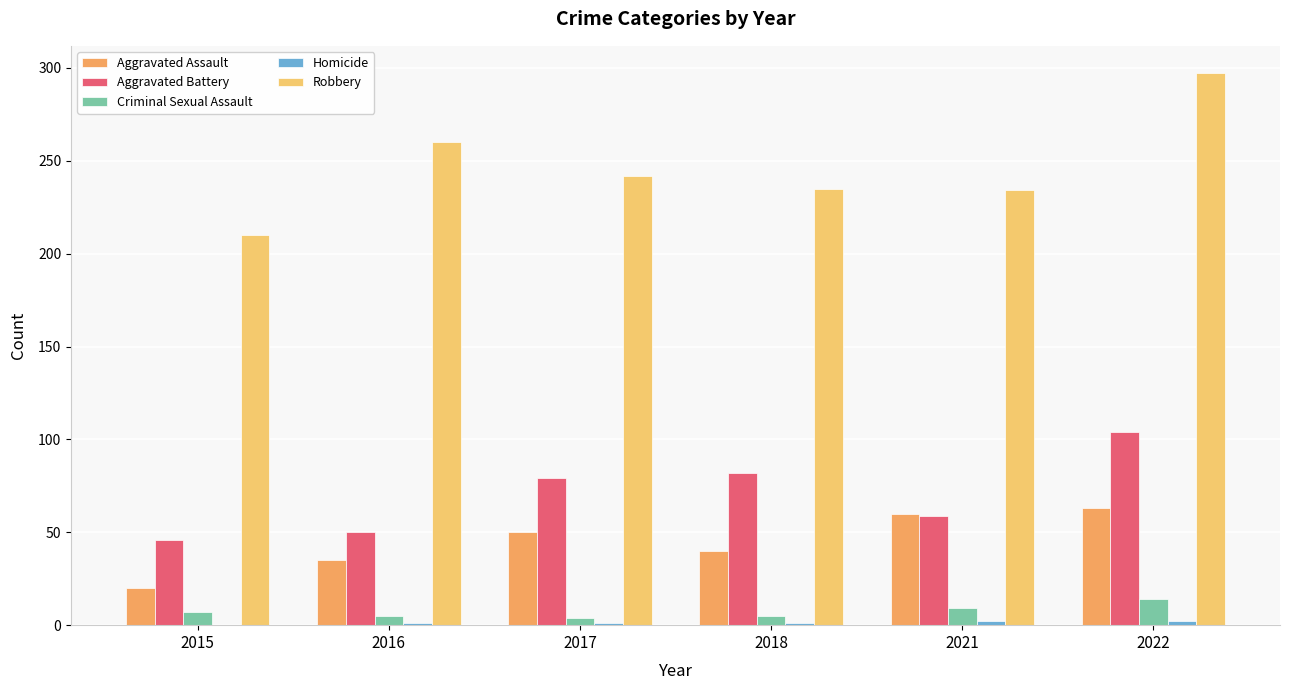

How many data points does each series have?

6